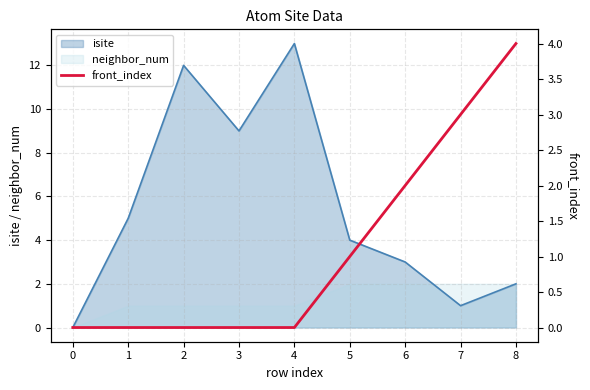

What is the approximate value at 6?

2